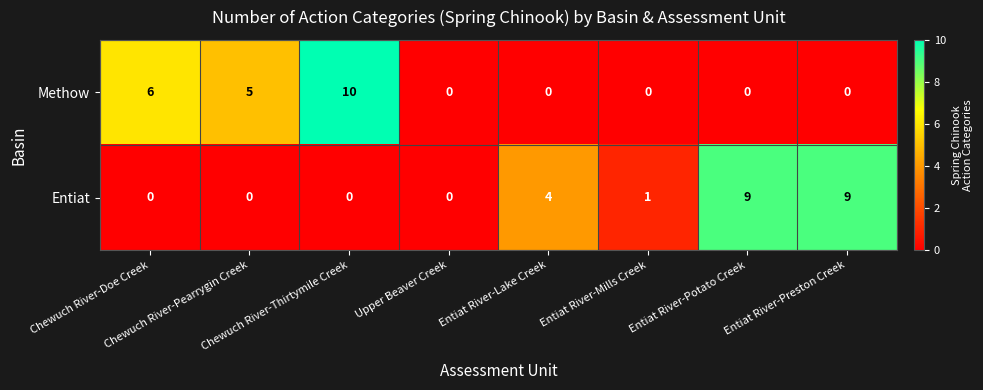

Count the number of data series in this chart.

2